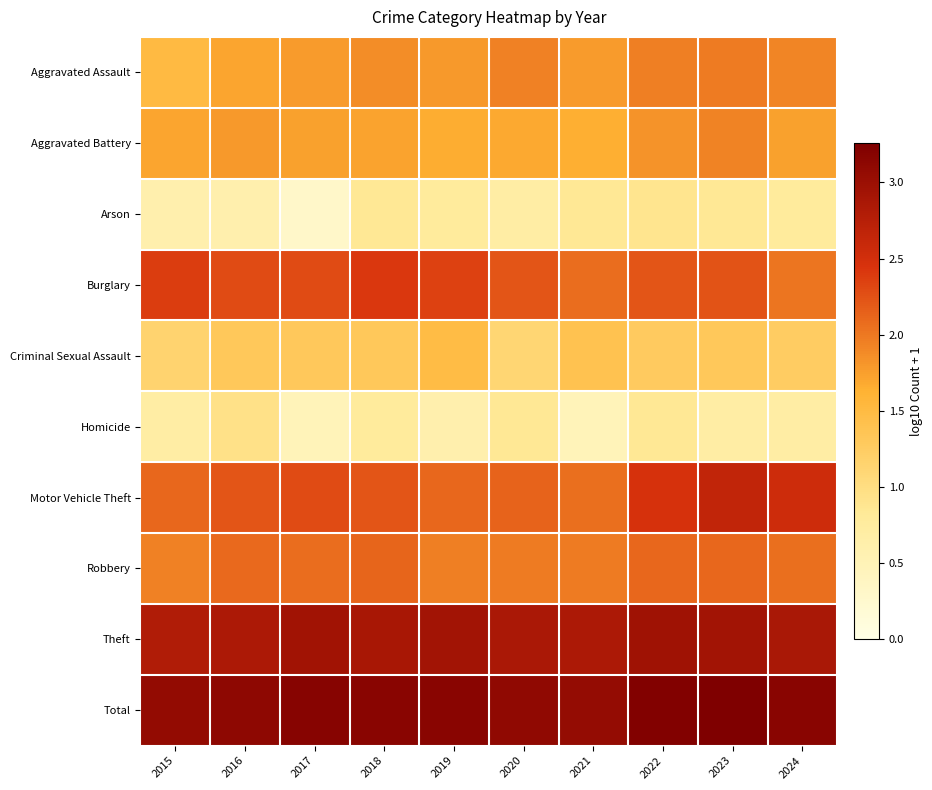

Between 2018 and 2022, which is larger?

2022